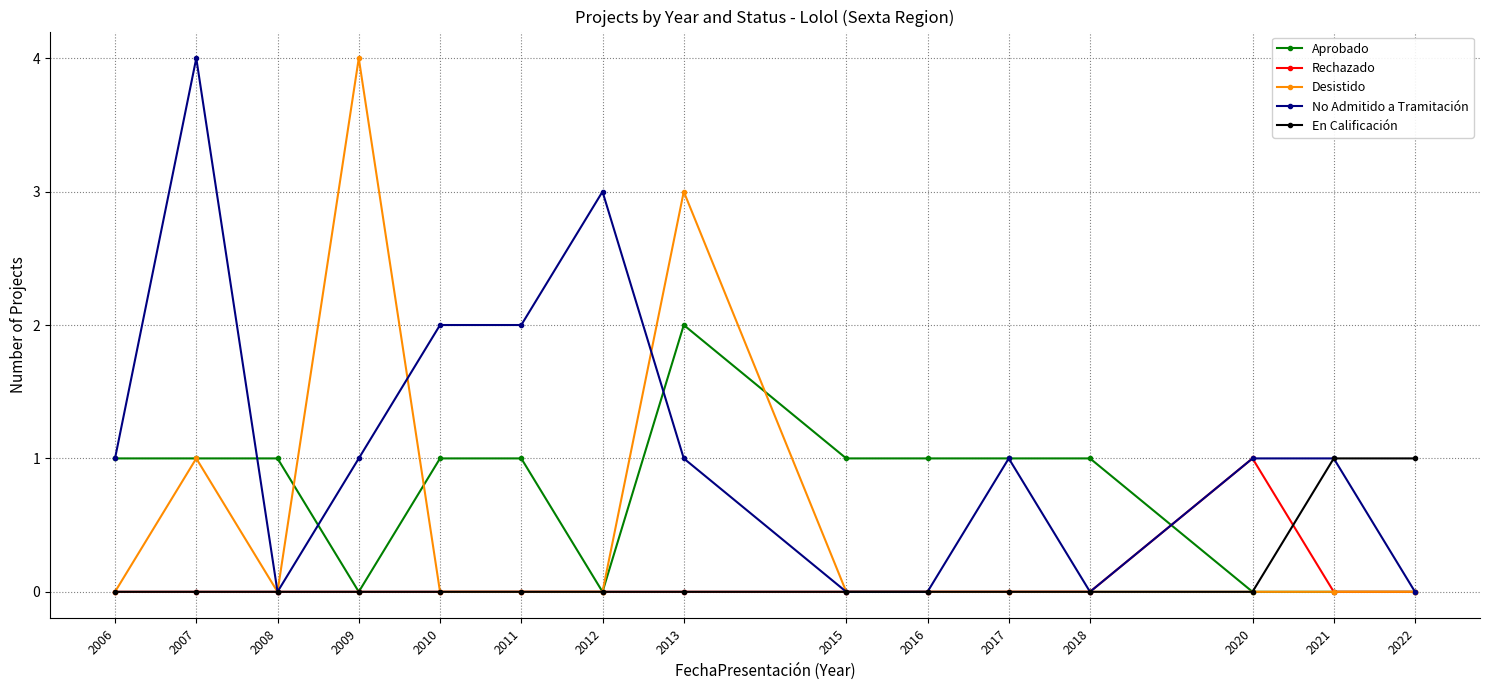

True or false: Desistido has more than 2 points higher than both neighbors.

True